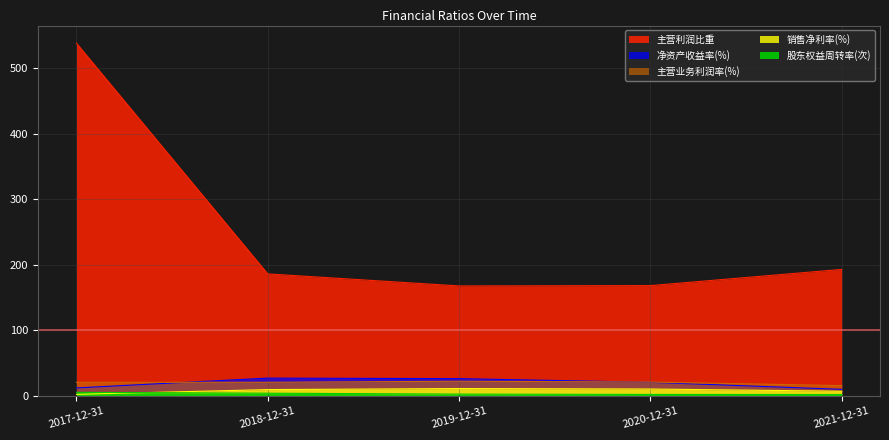

What is the sum of all 主营利润比重 values?

1252.8